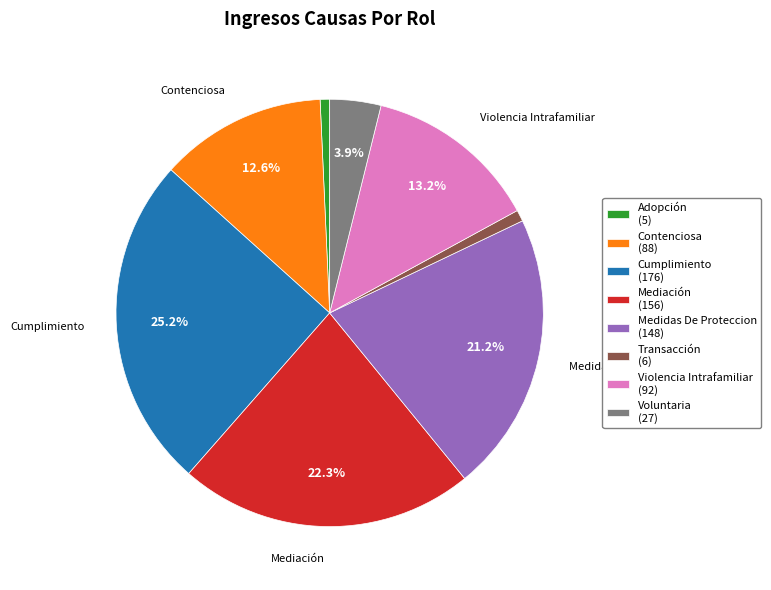

Does Transacción (6) account for over 50% of the chart?

No